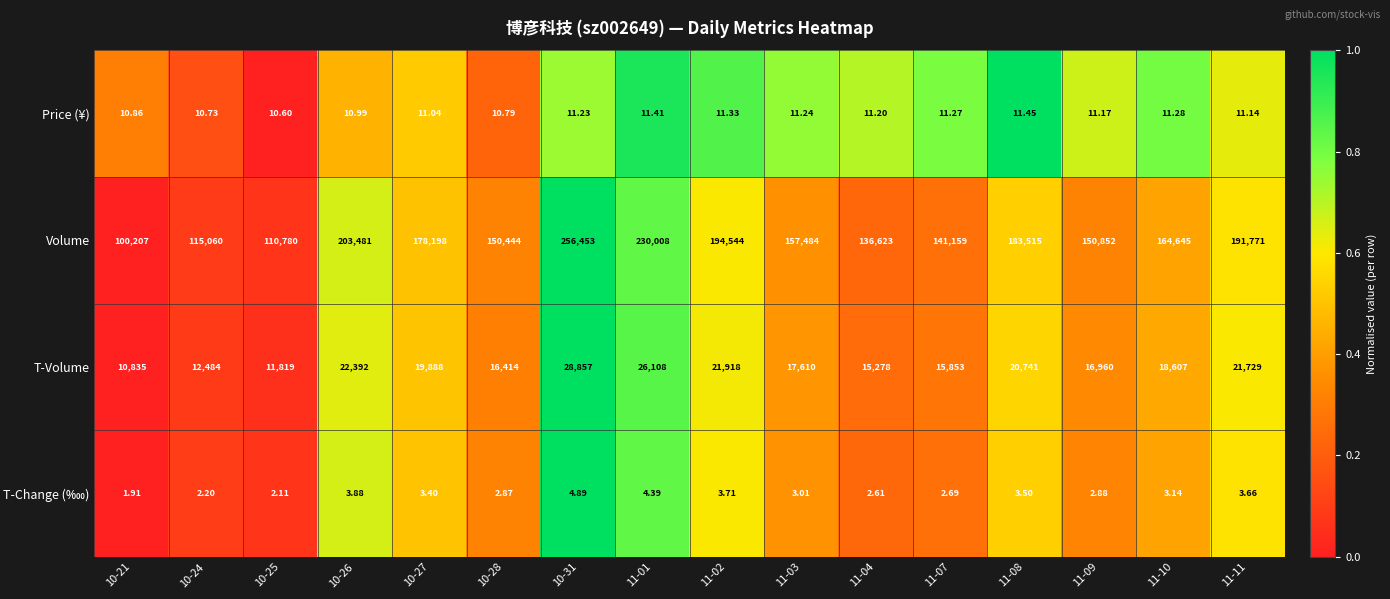

Which series has the largest range (max minus min)?

Volume